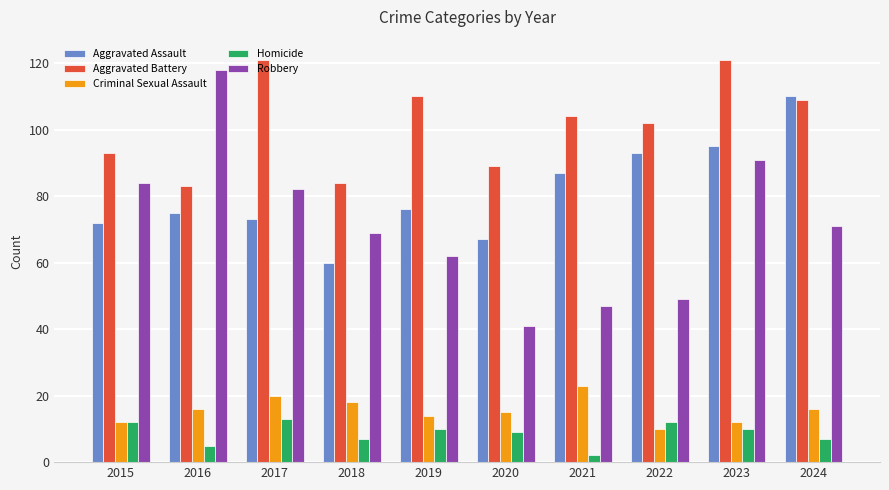

What is the value of the Aggravated Battery bar at the 8th from the left?

102